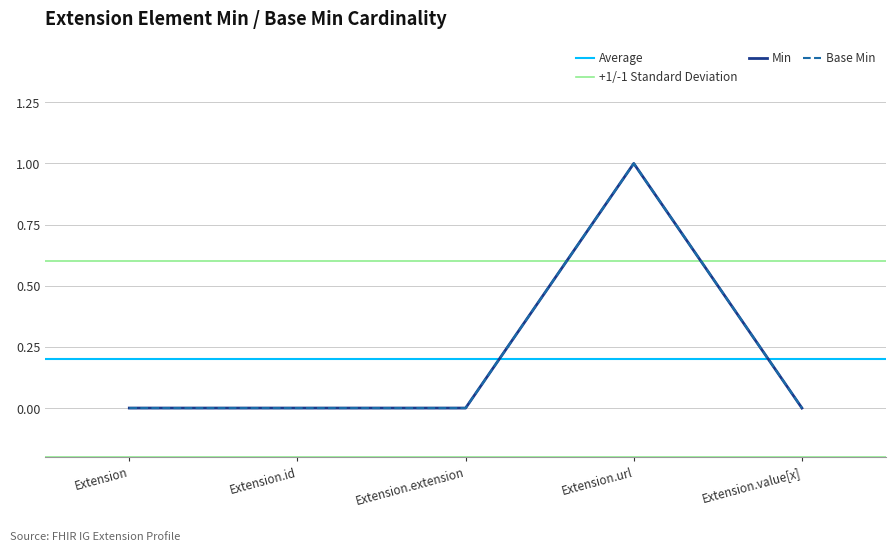

Reading right to left, what are all the values shown in this chart?

Min: Extension.value[x]=0	Extension.url=1	Extension.extension=0	Extension.id=0	Extension=0
Base Min: Extension.value[x]=0	Extension.url=1	Extension.extension=0	Extension.id=0	Extension=0